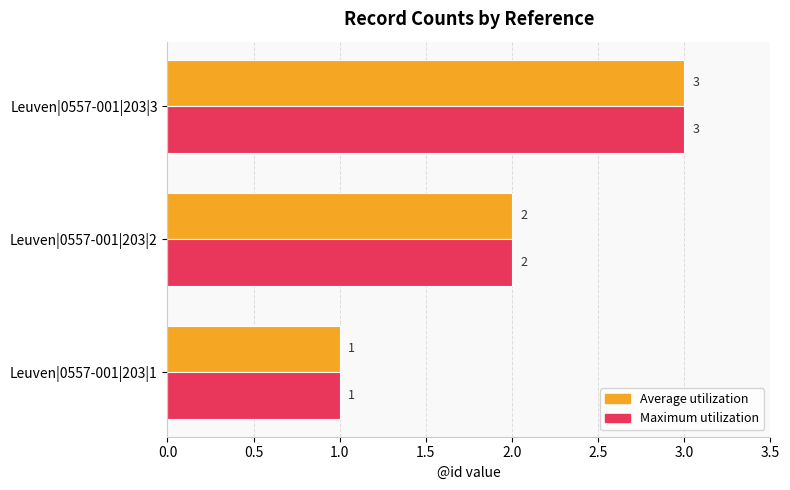

How many data points does each series have?

3